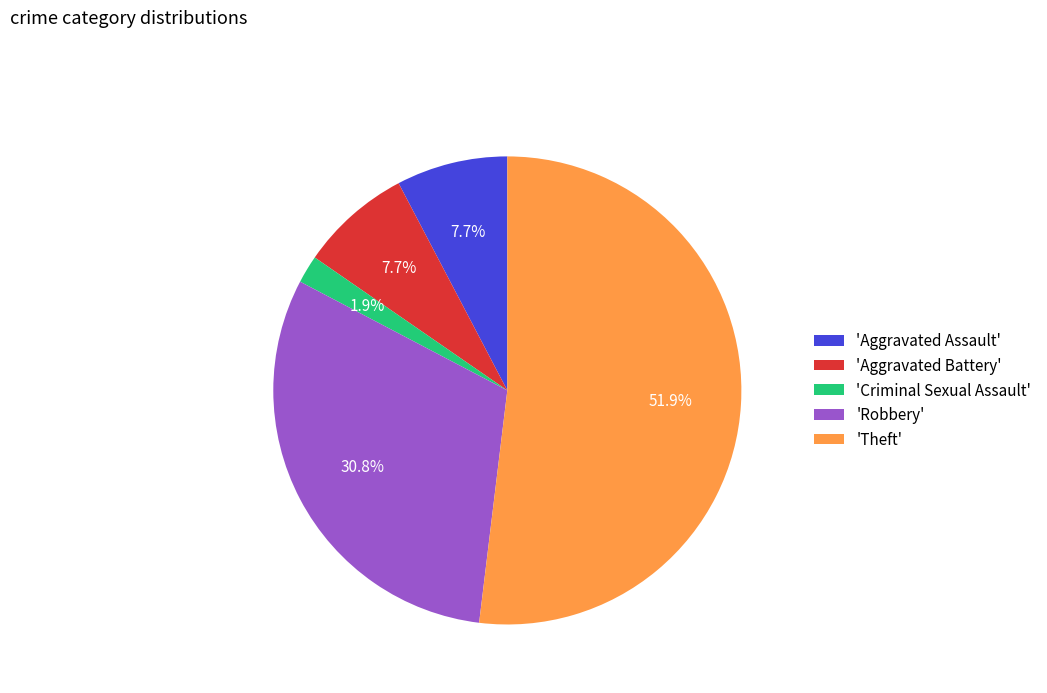

Does any single category account for the majority?

Yes